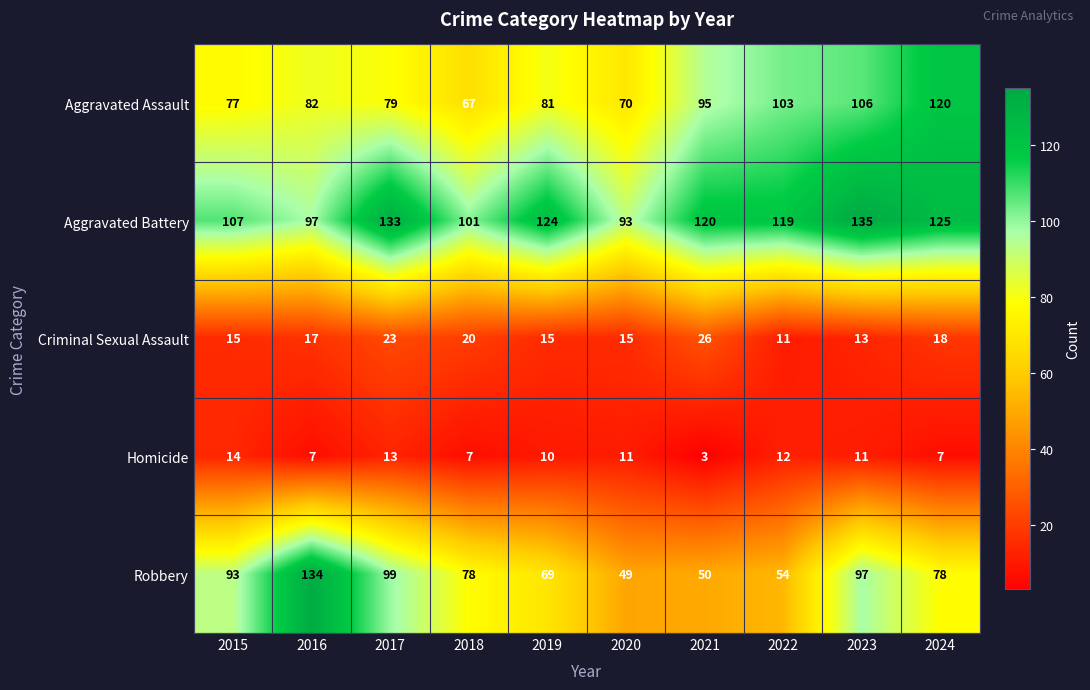

What is the sum of all Homicide values?

95